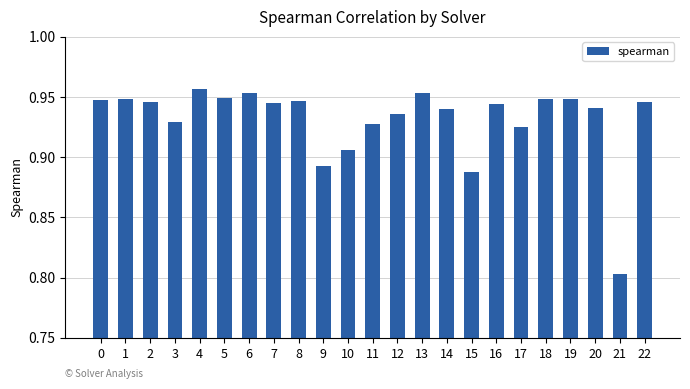

Between 22 and 15, which is larger?

22